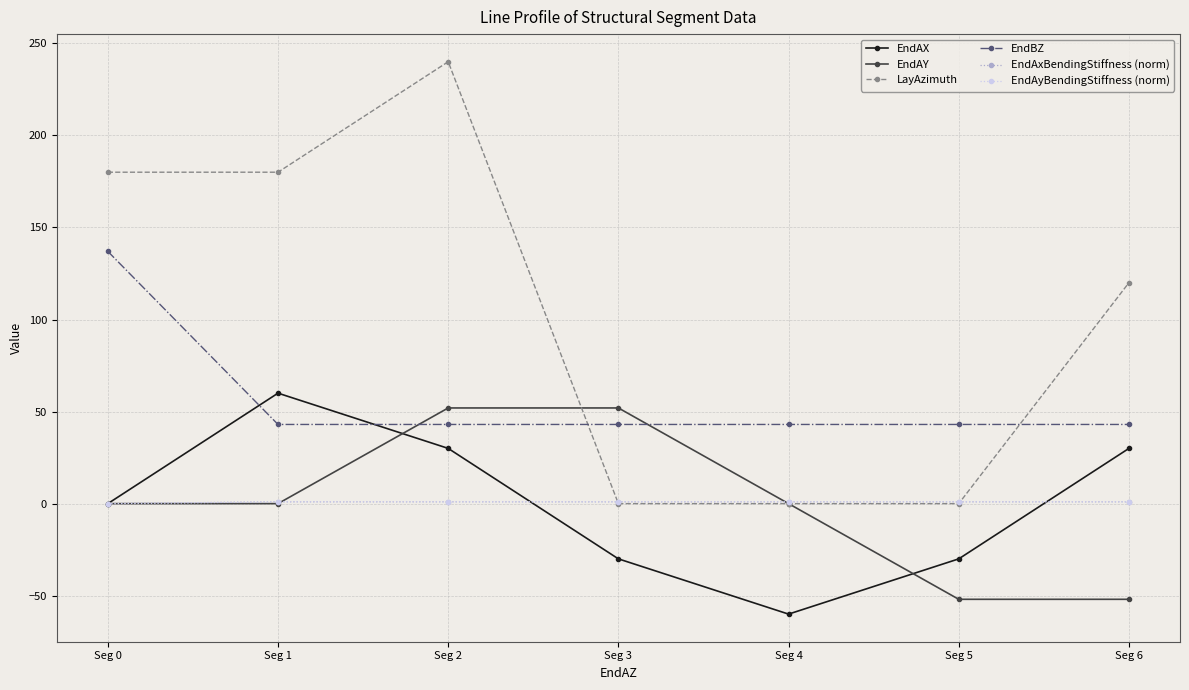

Is this an area chart (filled region under the line)?

No